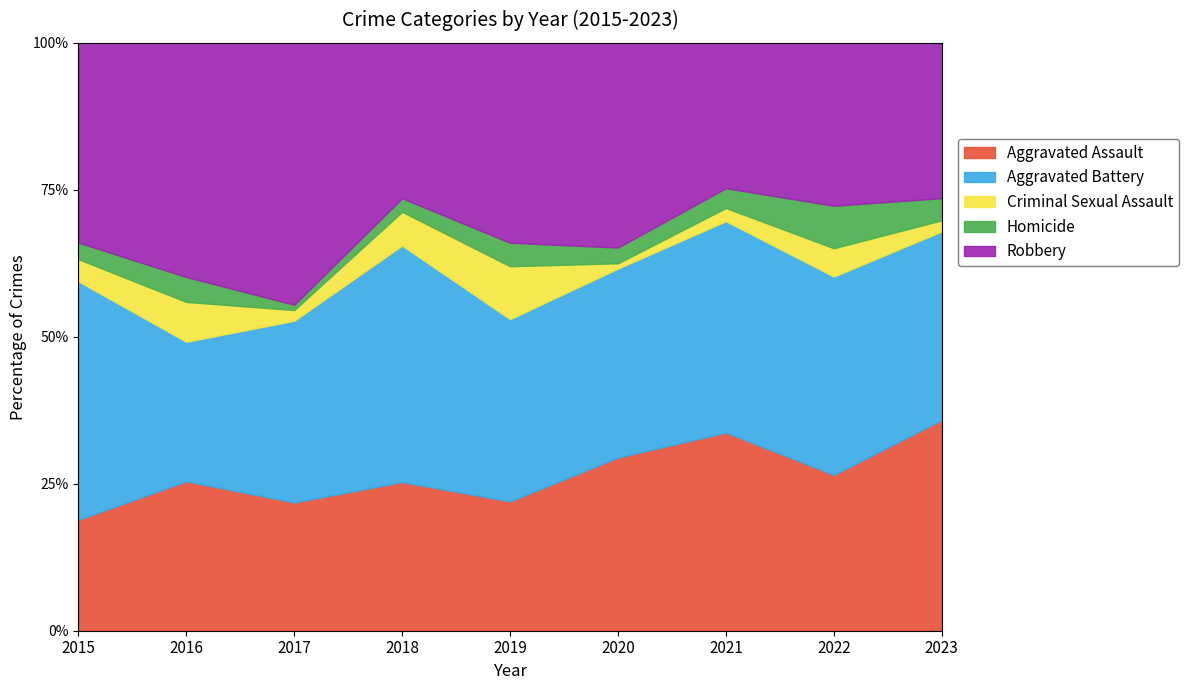

Which series has the largest total across all categories?

Robbery